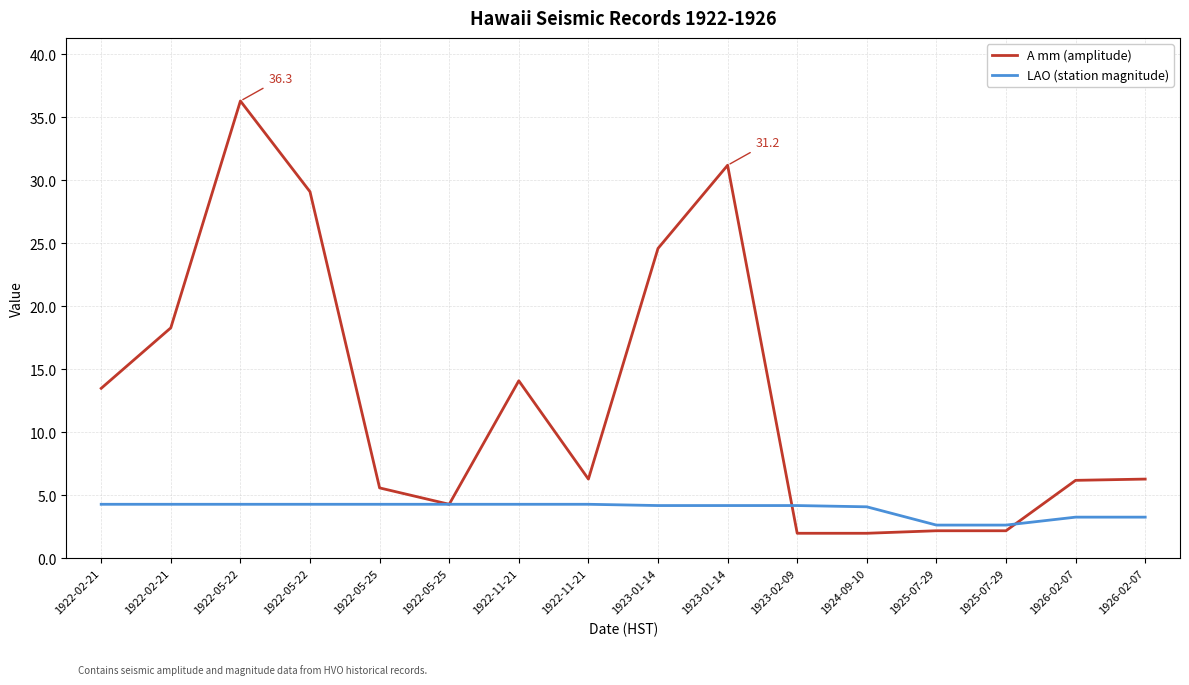

In A mm (amplitude), how many points are higher than both neighbors (excluding endpoints)?

3